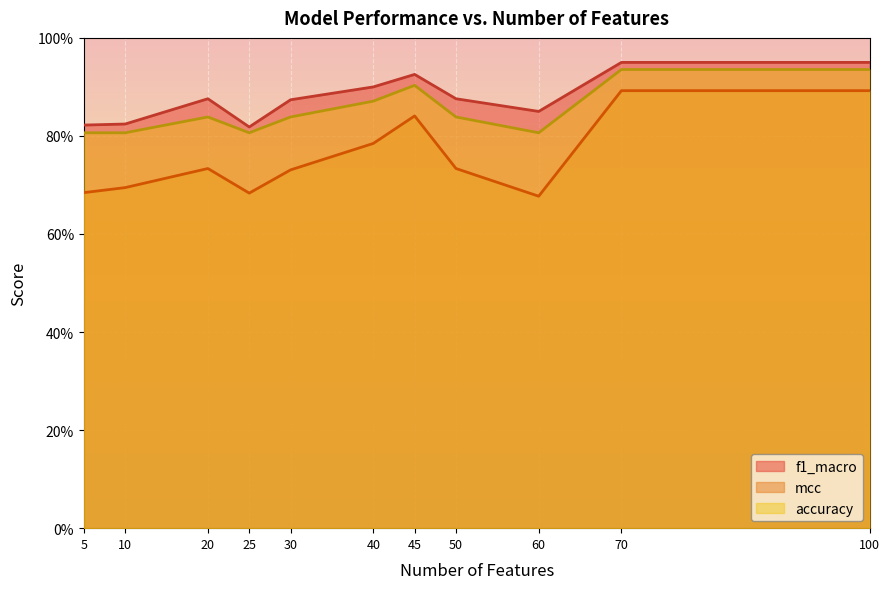

What is the approximate value of mcc at 20?

0.7